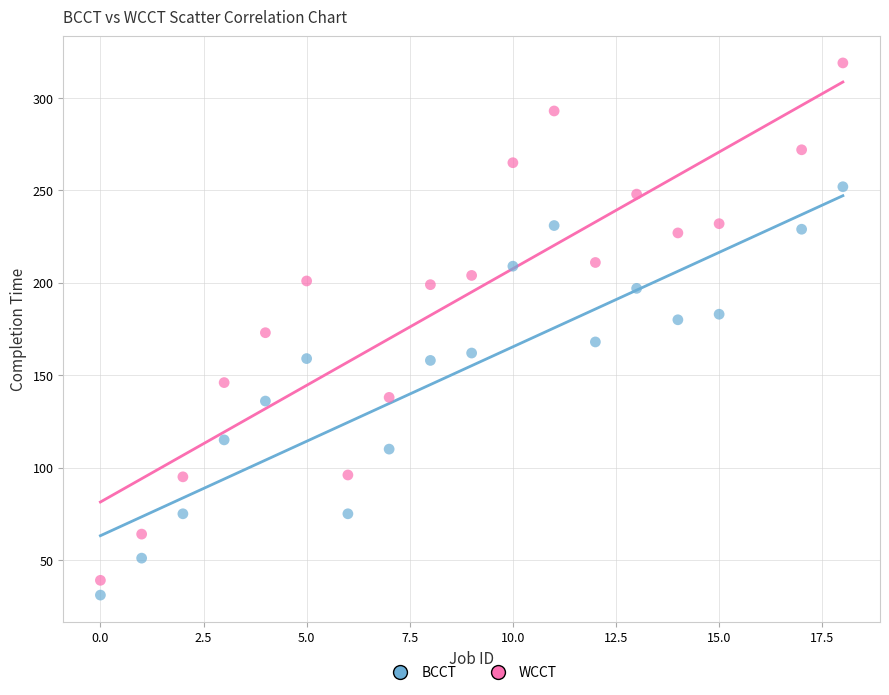

Across all data points, what is the range of Y values (max minus min)?

288